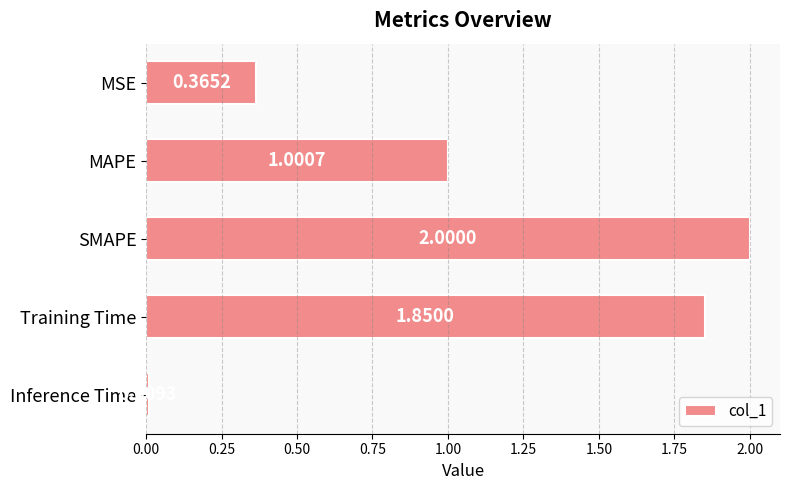

Count the number of values greater than 1.

3